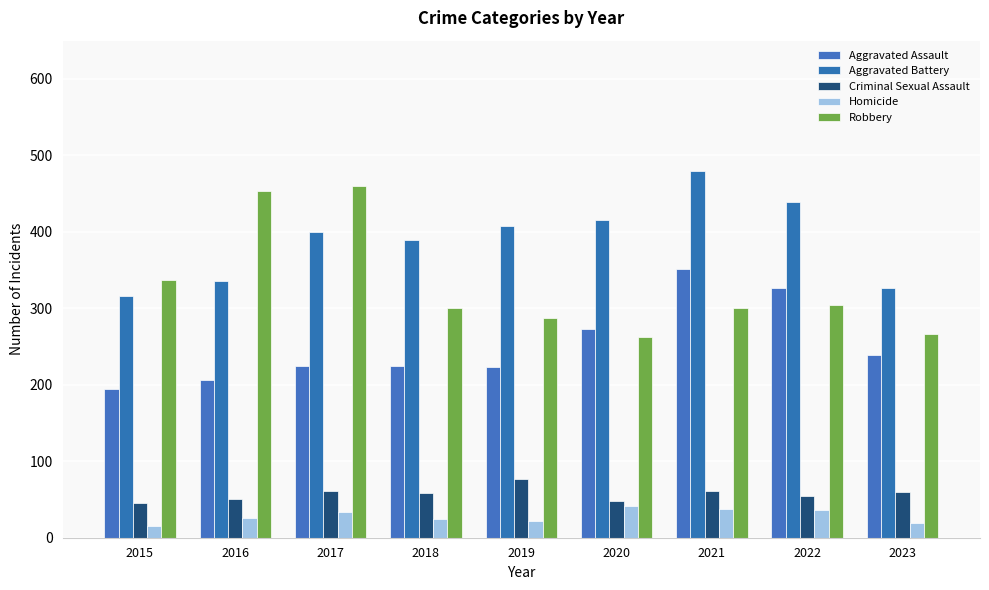

Reading left to right, extract all data points from this chart.

Aggravated Assault: 2015=194	2016=206	2017=225	2018=225	2019=223	2020=273	2021=352	2022=327	2023=239
Aggravated Battery: 2015=316	2016=336	2017=400	2018=389	2019=407	2020=416	2021=479	2022=439	2023=326
Criminal Sexual Assault: 2015=46	2016=50	2017=61	2018=59	2019=77	2020=48	2021=61	2022=54	2023=60
Homicide: 2015=15	2016=26	2017=33	2018=25	2019=22	2020=41	2021=38	2022=36	2023=19
Robbery: 2015=337	2016=454	2017=460	2018=301	2019=287	2020=263	2021=300	2022=304	2023=267